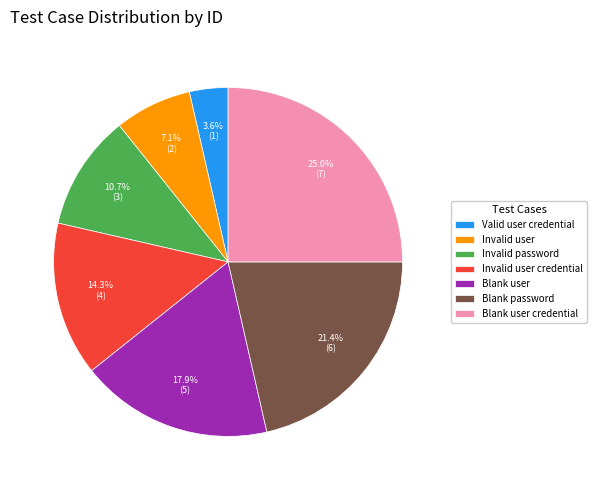

Between Blank user and Invalid password, which is larger?

Blank user